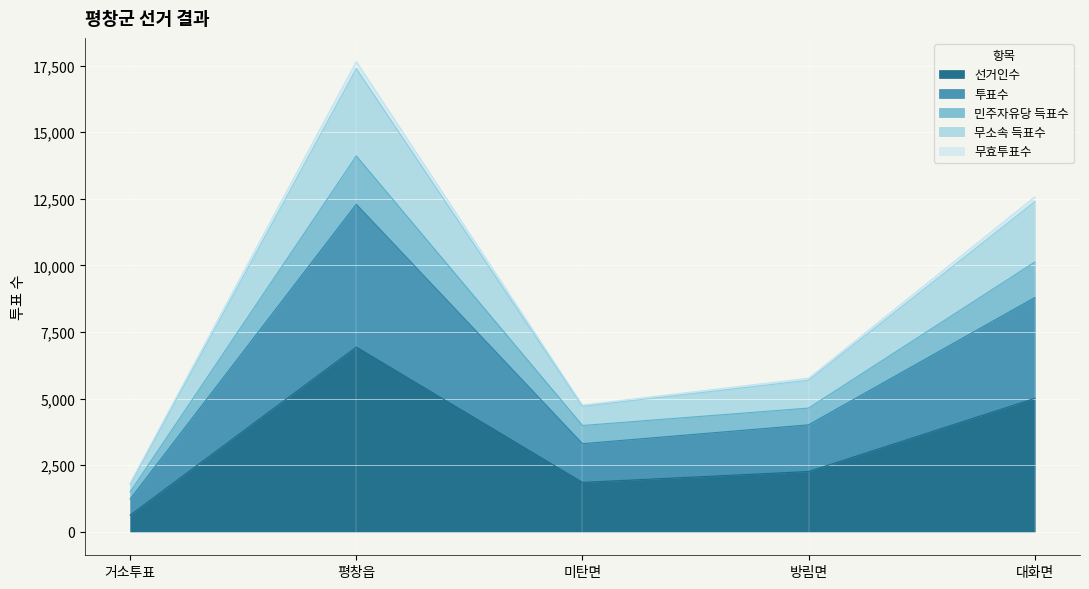

Where is the first local minimum for 민주자유당 득표수?

미탄면